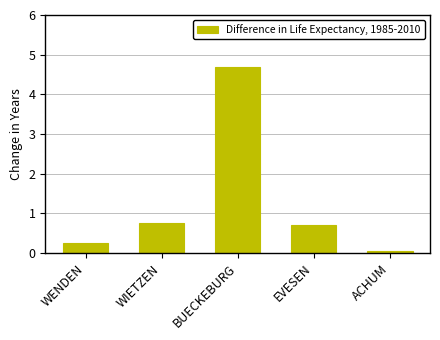

How many bars are there in total?

5